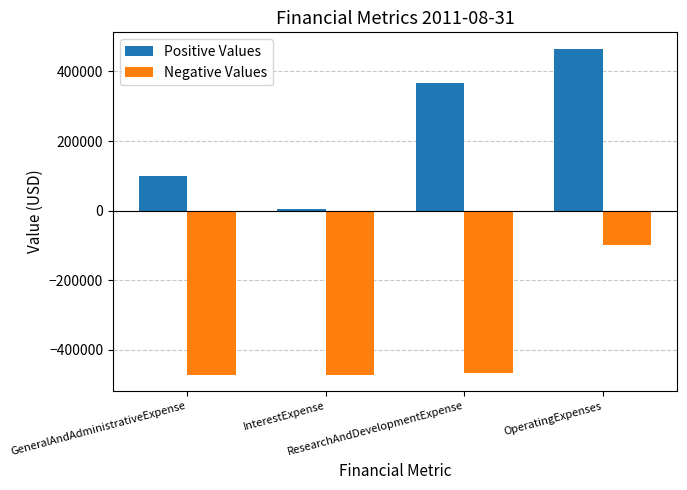

The value of Negative Values at OperatingExpenses is -151844. True or false?

False